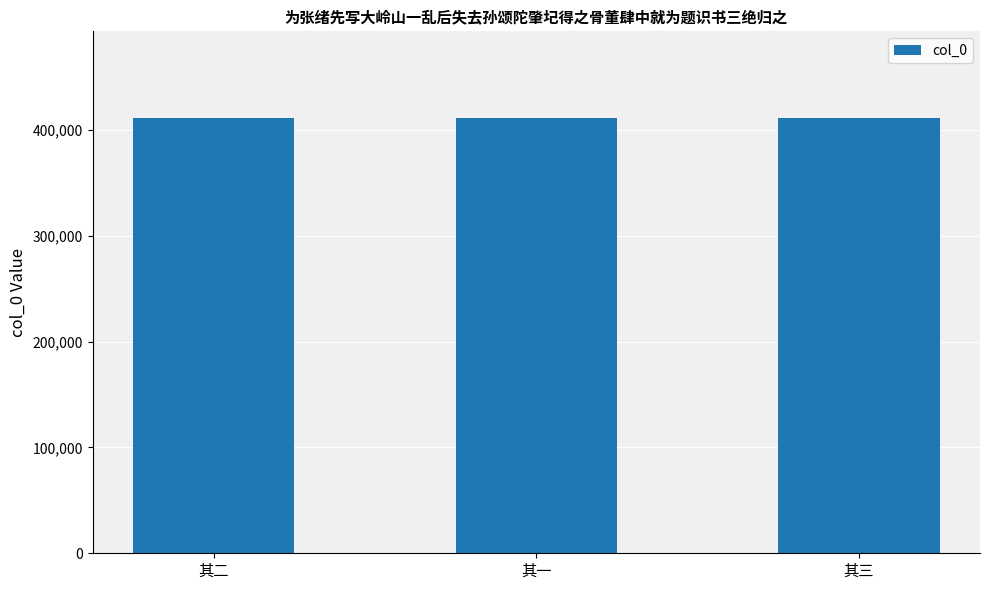

What is the sum of all values?

1233198